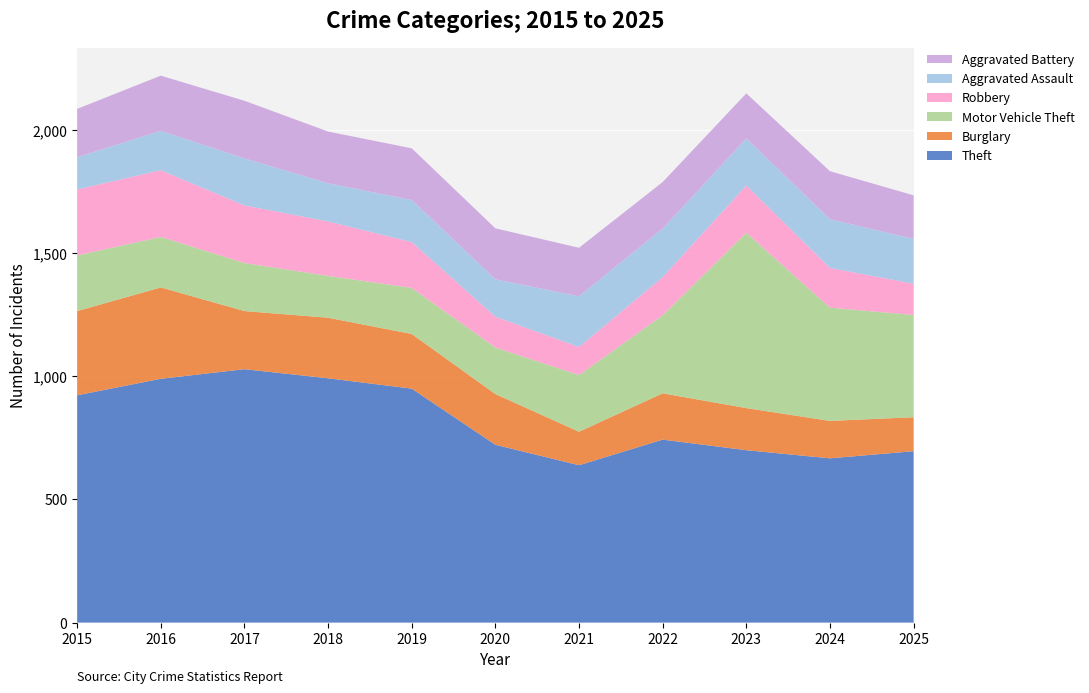

Reading right to left, what are all the values shown in this chart?

Theft: 696	667	700	743	639	722	950	992	1029	990	923
Burglary: 138	152	171	188	136	206	222	246	236	371	342
Motor Vehicle Theft: 415	460	712	317	230	189	187	170	195	205	226
Robbery: 127	161	192	155	114	125	186	221	234	271	268
Aggravated Assault: 182	198	191	197	206	152	171	155	191	160	131
Aggravated Battery: 177	195	183	189	197	207	210	210	234	224	196